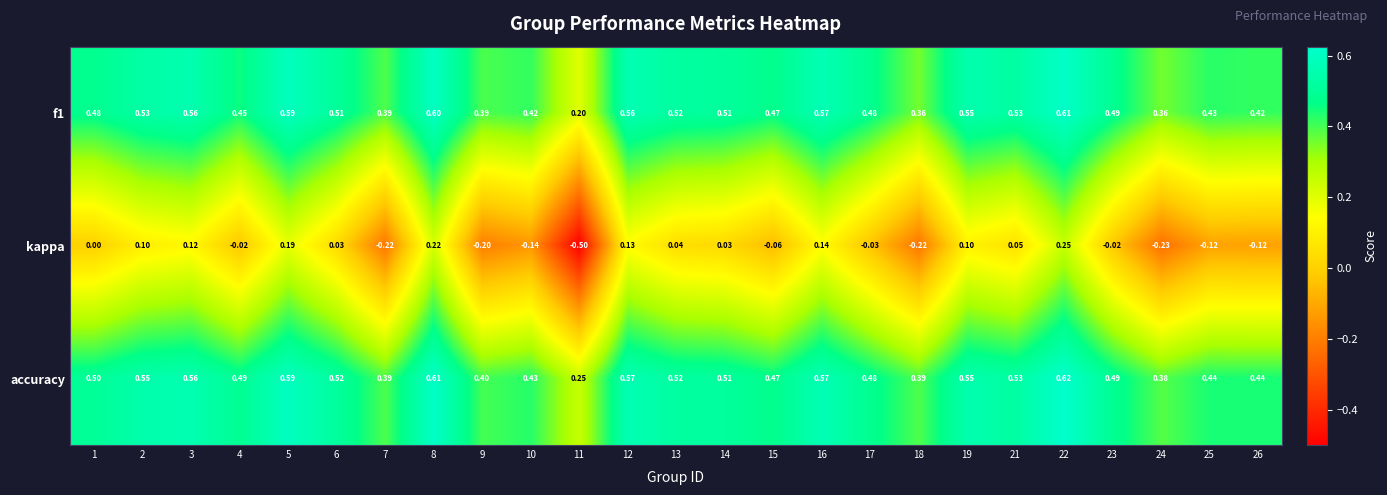

Which series has the largest total across all categories?

accuracy